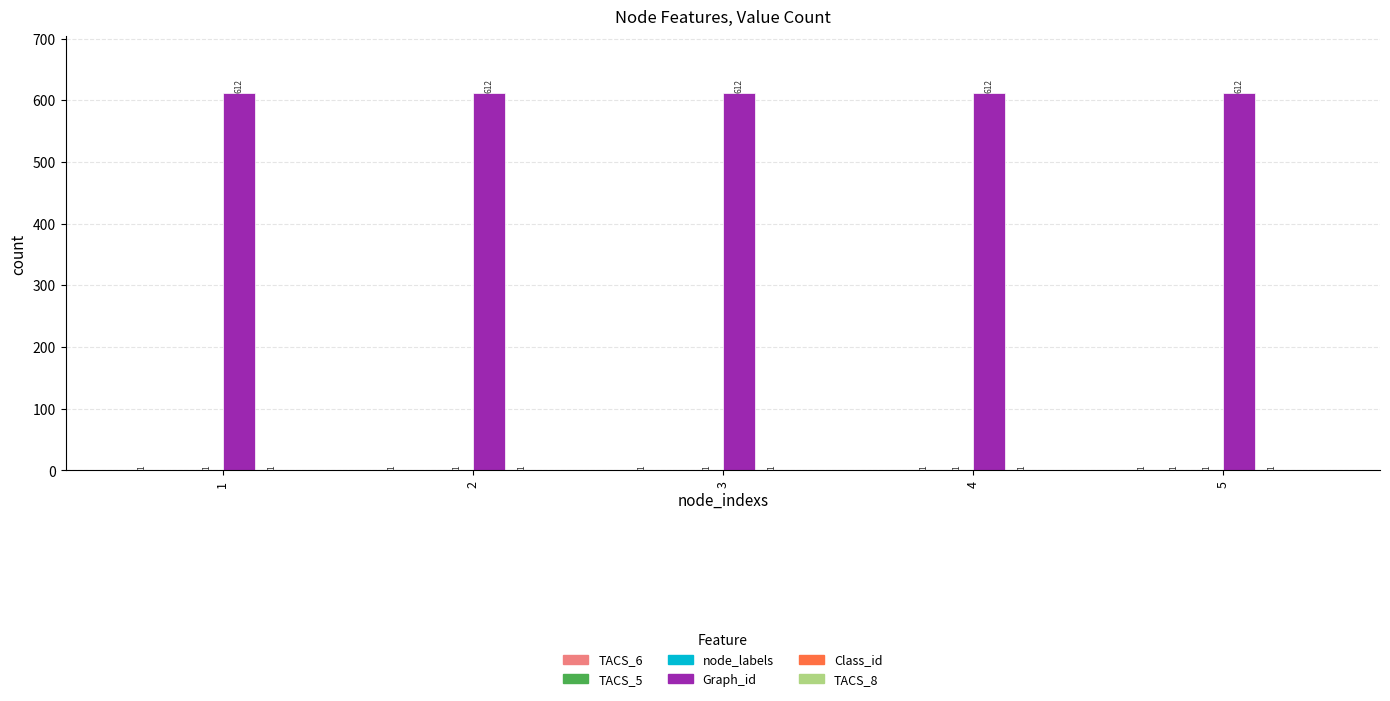

What is the greatest value displayed?

612